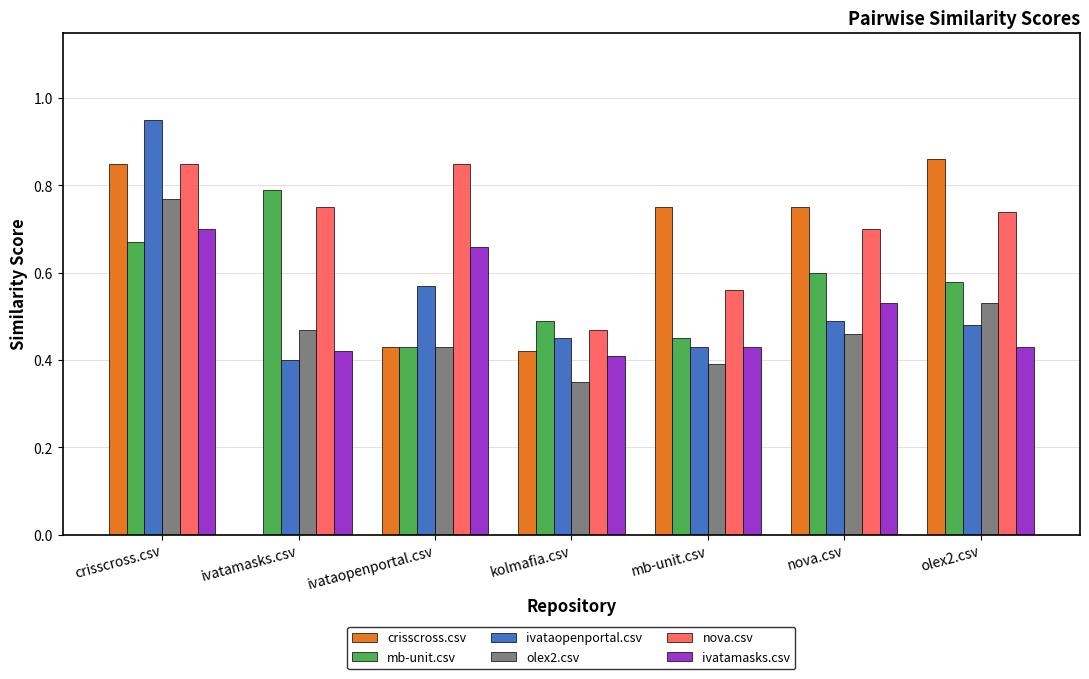

Is it true that ivatamasks.csv equals 0.7 at olex2.csv?

False